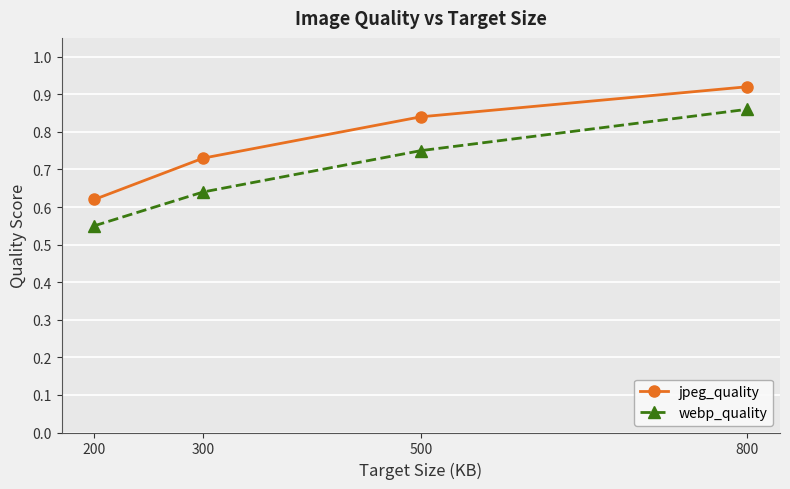

Which series has the largest total across all categories?

jpeg_quality